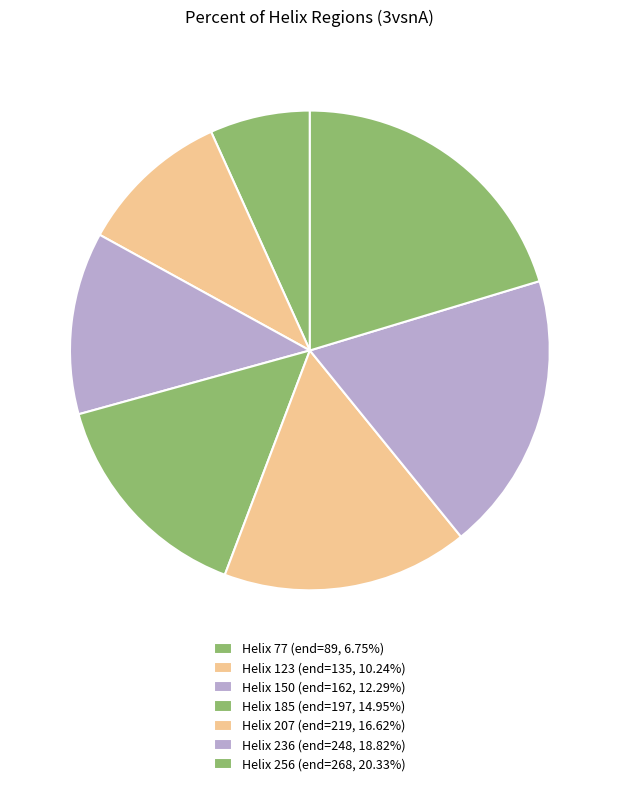

To the nearest percent, what is the average slice percentage?

14%